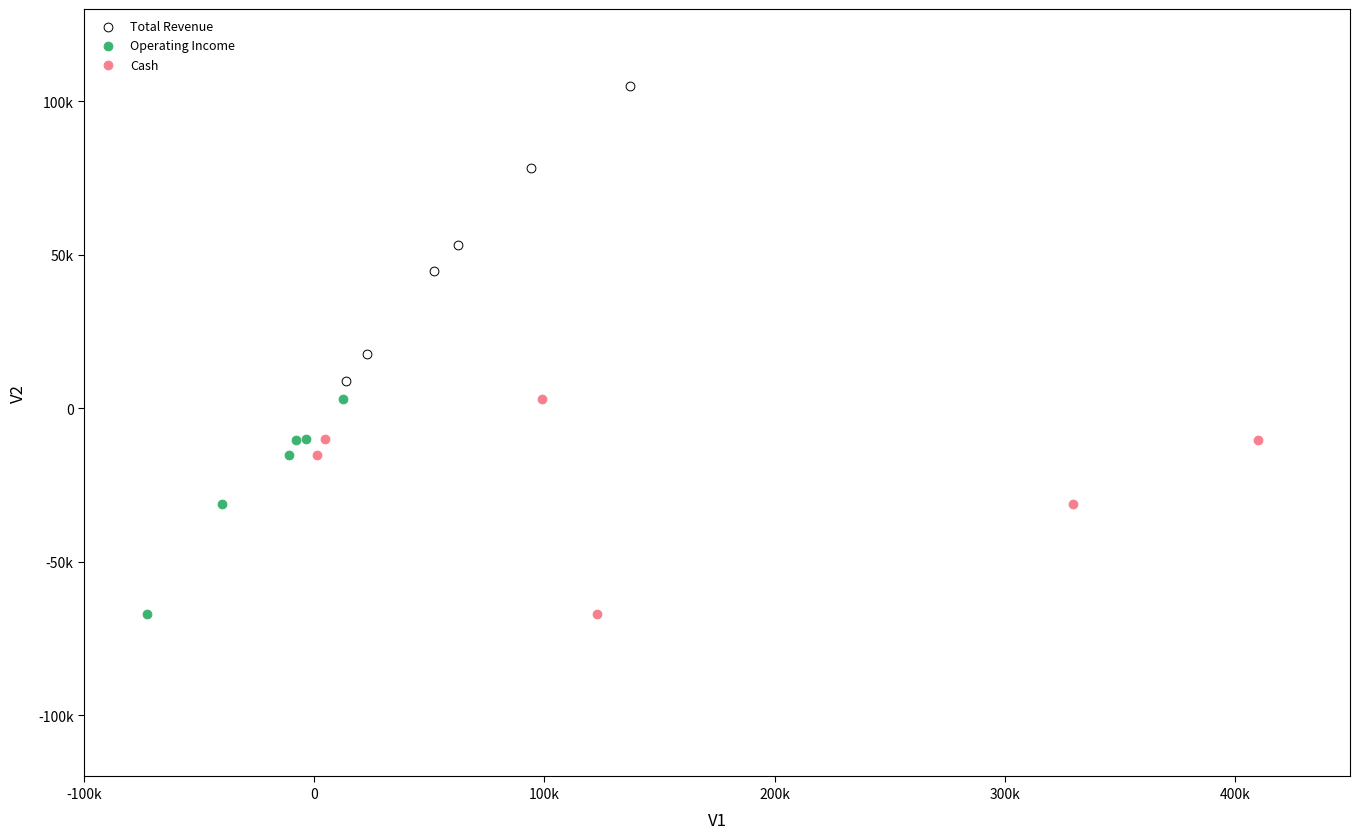

What are all the series names shown in the legend?

Total Revenue, Operating Income, Cash